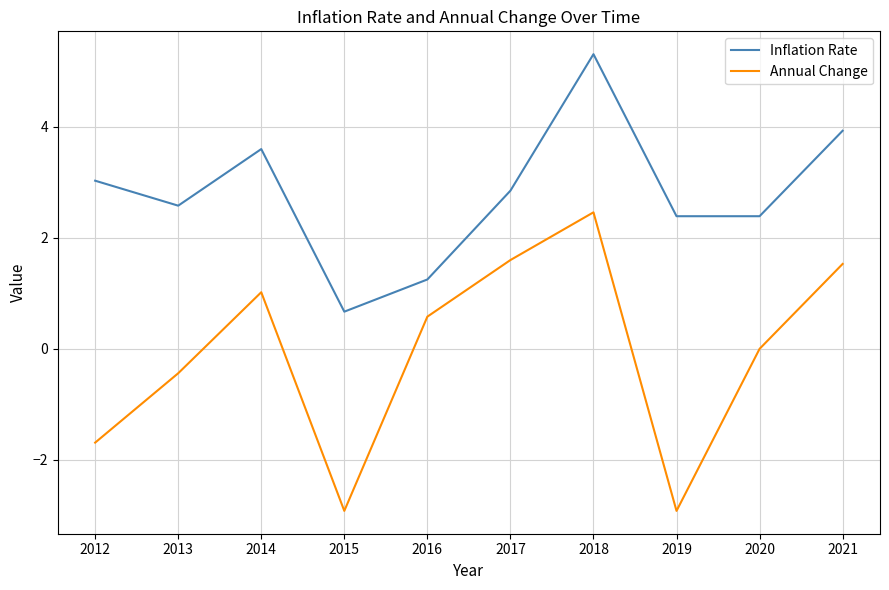

At which category is the sum across all series the highest?

2018